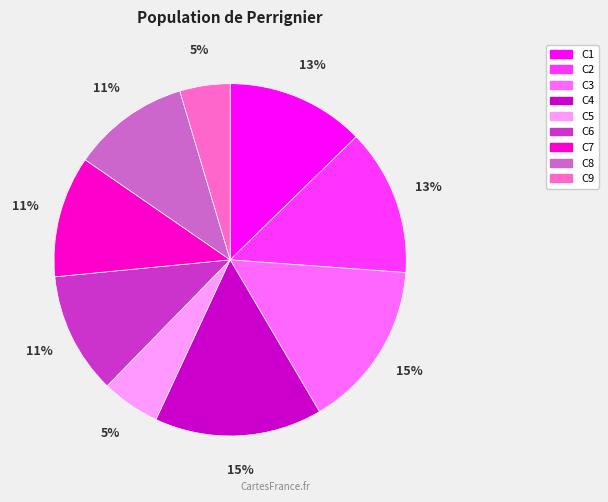

What is the ratio of the value at C2 to the value at C4?

0.9